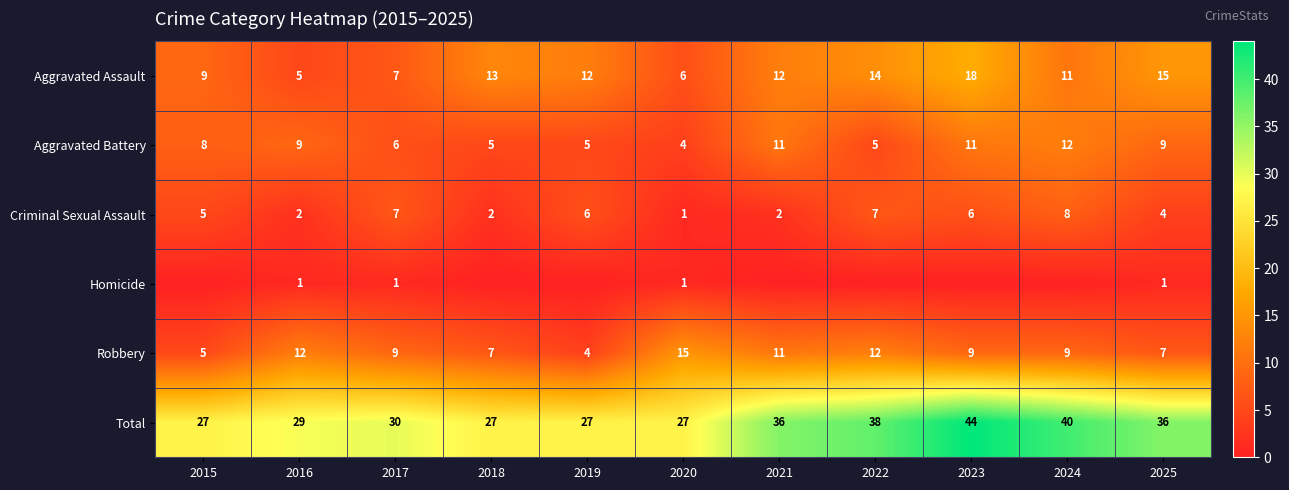

Count the number of data series in this chart.

6